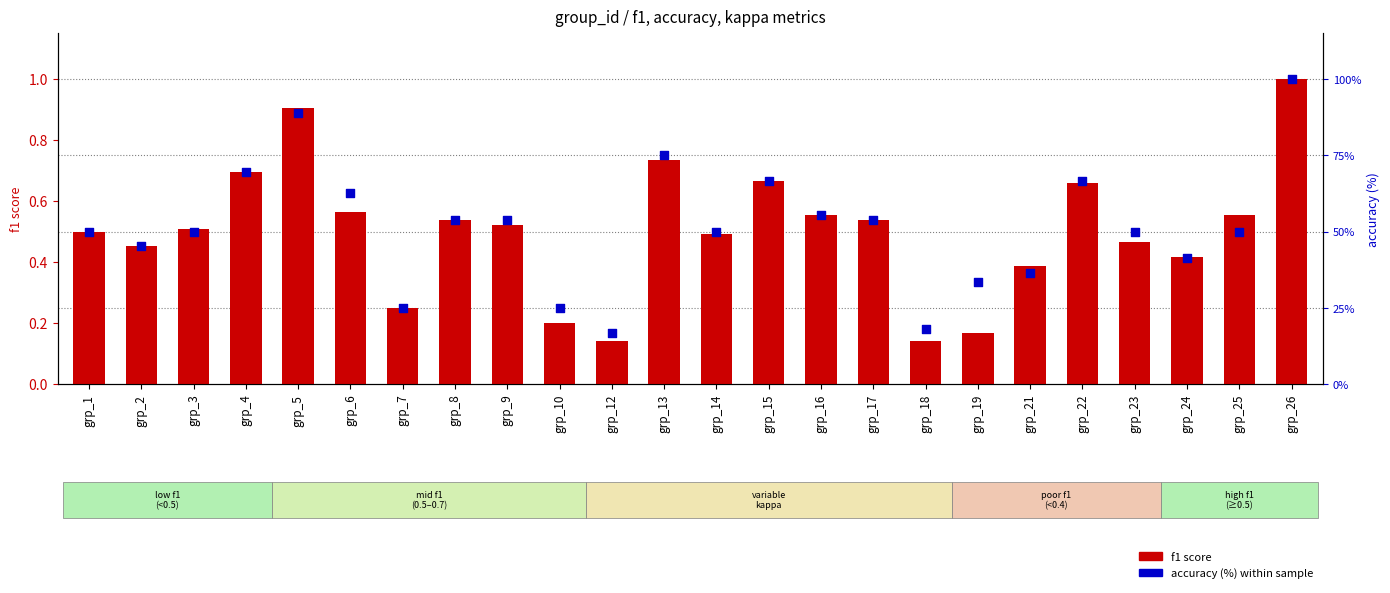

Is the value of f1 score at grp_4 greater than the value of accuracy (%) at grp_10?

No